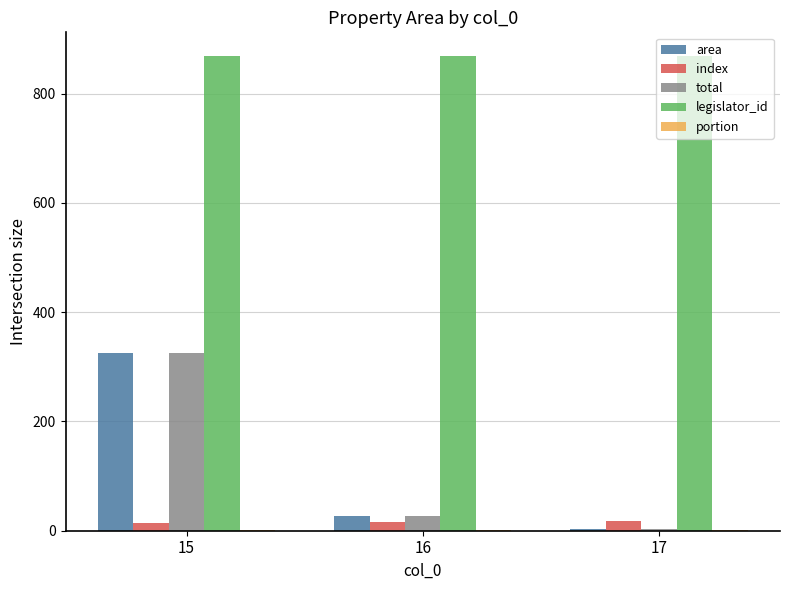

What is the maximum value shown in the chart?

869